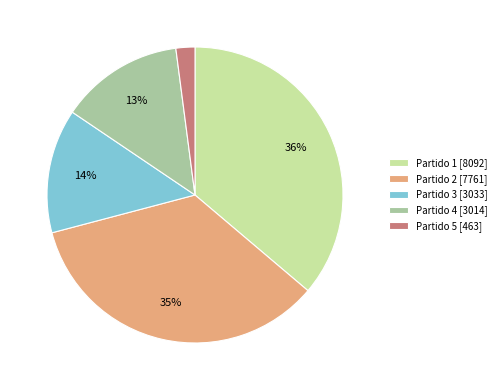

Which slice is the largest?

Partido 1